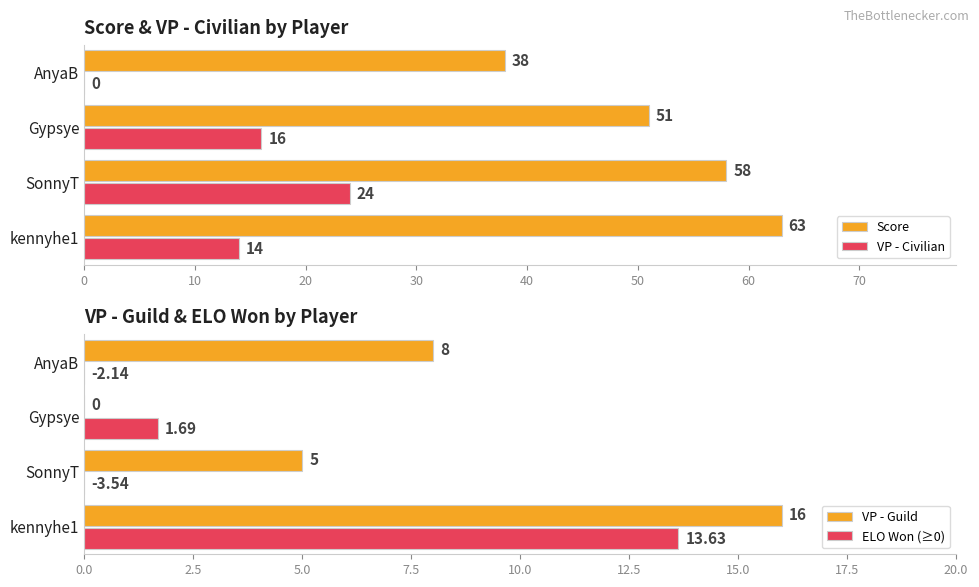

What is the highest value of the Score series?

63